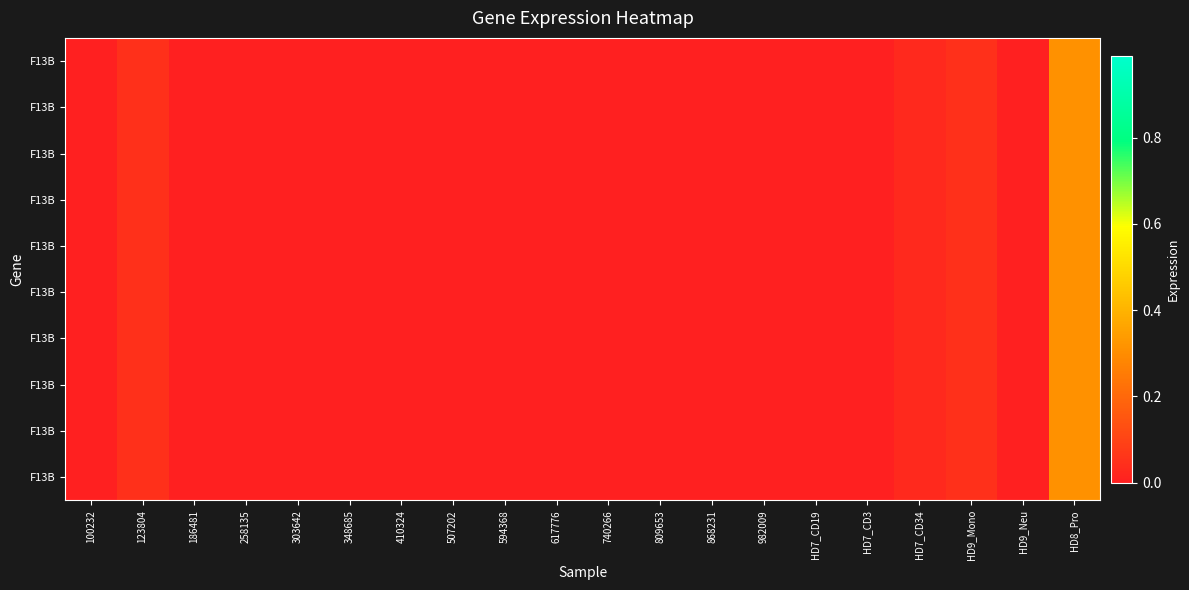

Count the number of categories in the chart.

20